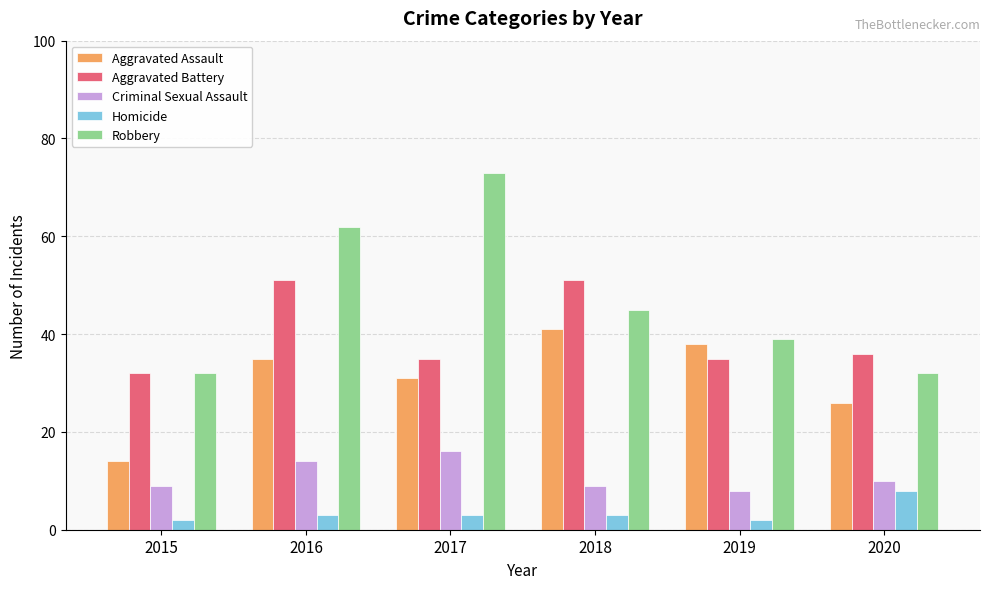

How many distinct data groups are displayed?

5